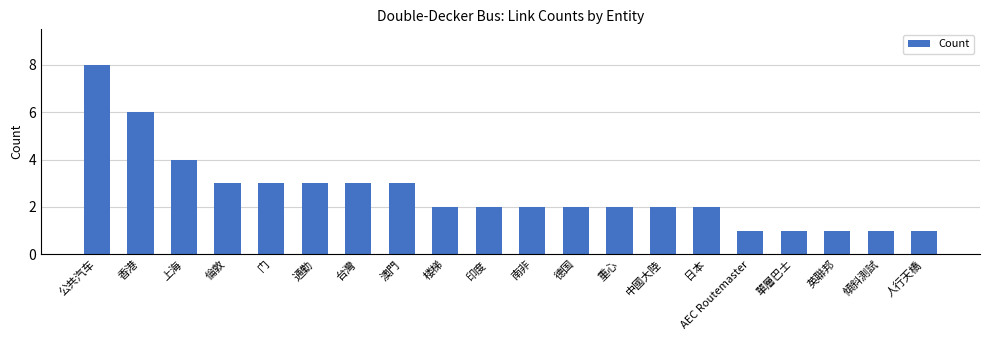

What is the greatest value displayed?

8